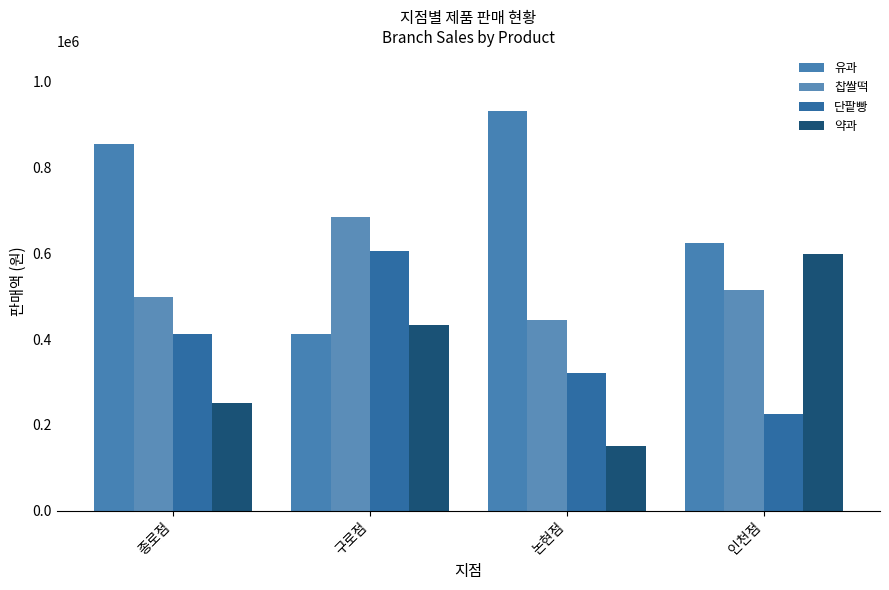

Which series has the largest total across all categories?

유과